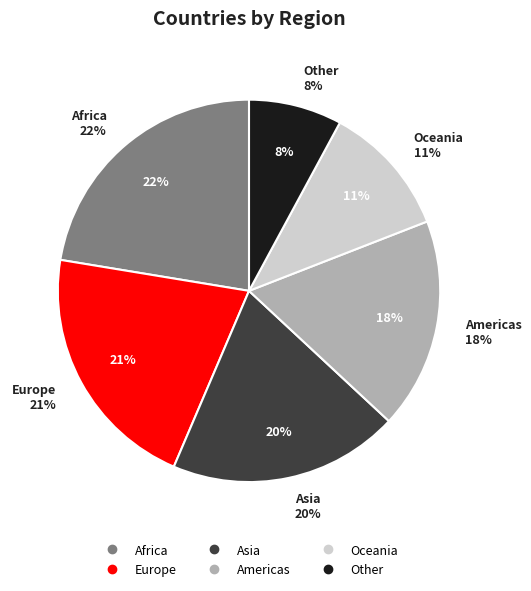

To the nearest percent, what is the average slice percentage?

17%